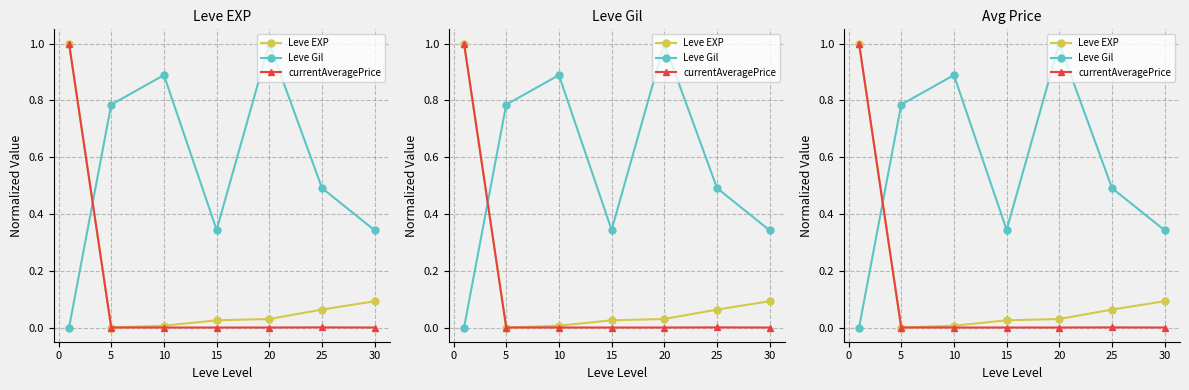

True or false: currentAveragePrice has a value of 0.0 at 30.

False